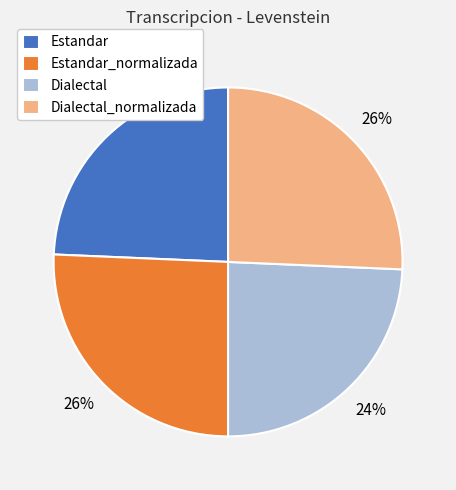

Is it true that Estandar_normalizada is 38% of the pie?

False